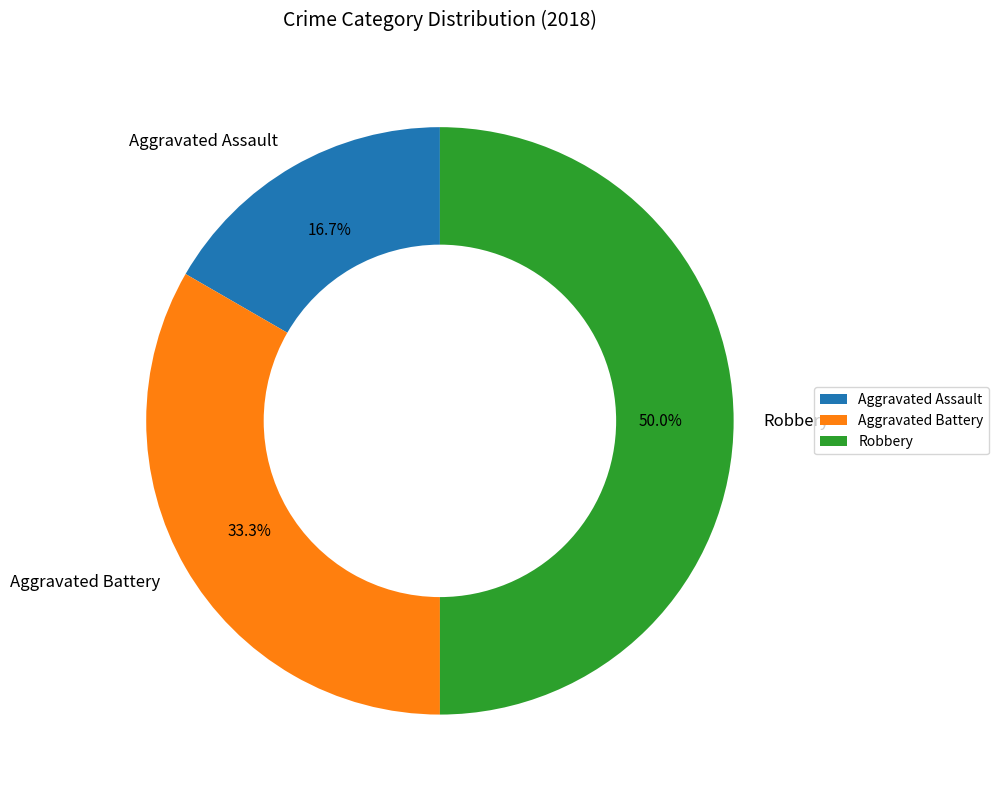

To the nearest percent, what is the combined percentage of Aggravated Assault and Aggravated Battery?

50%